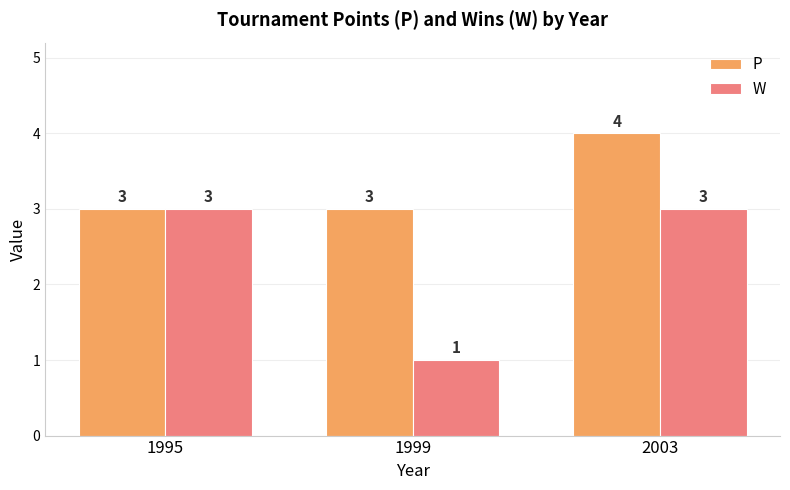

At how many categories does at least one series exceed 2?

3